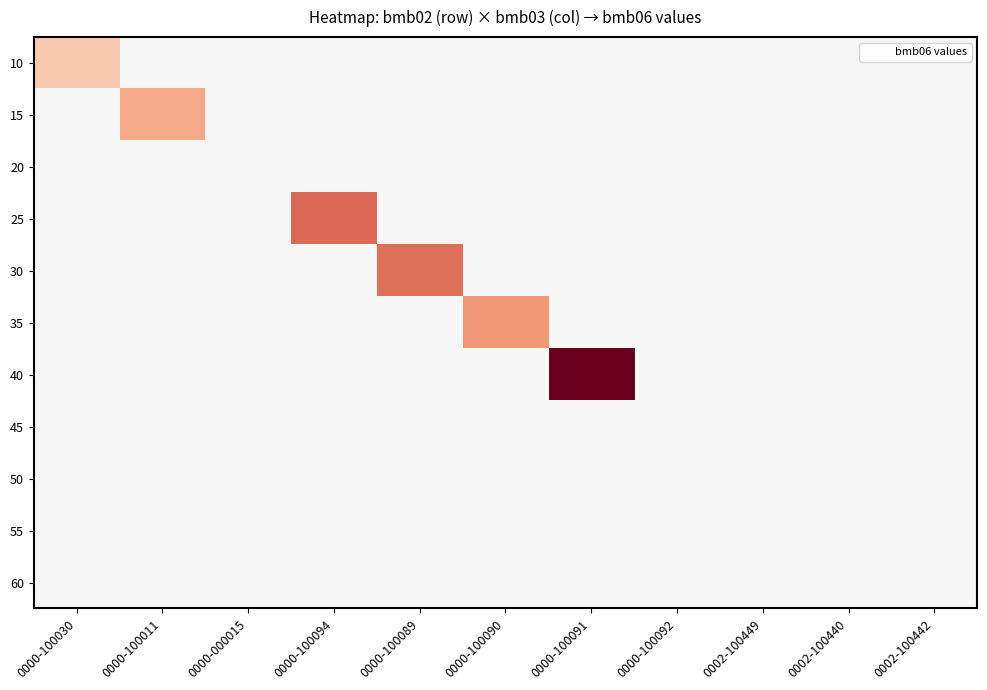

Which series has the largest total across all categories?

40